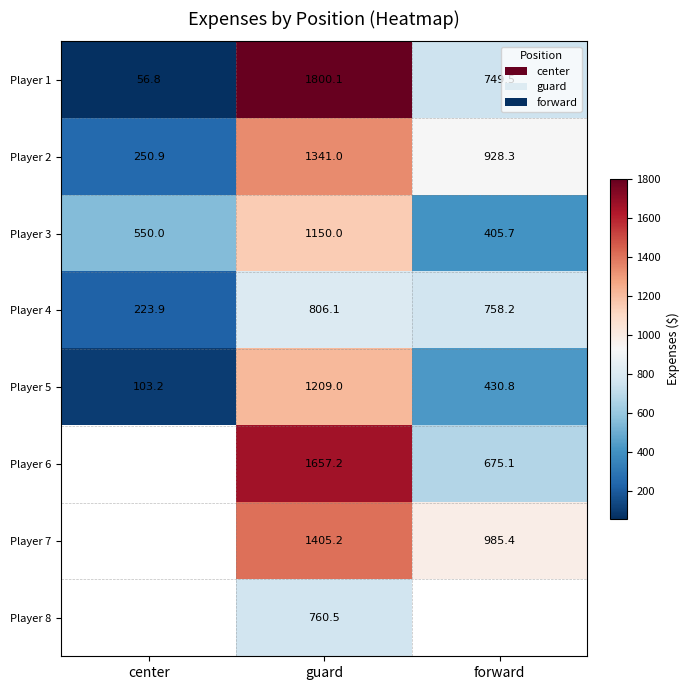

At which label is Player 1 closest to 928?

forward